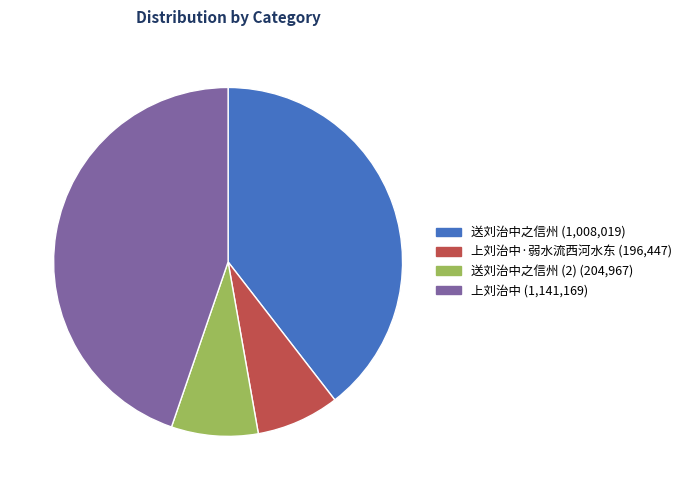

Does any single category account for the majority?

No